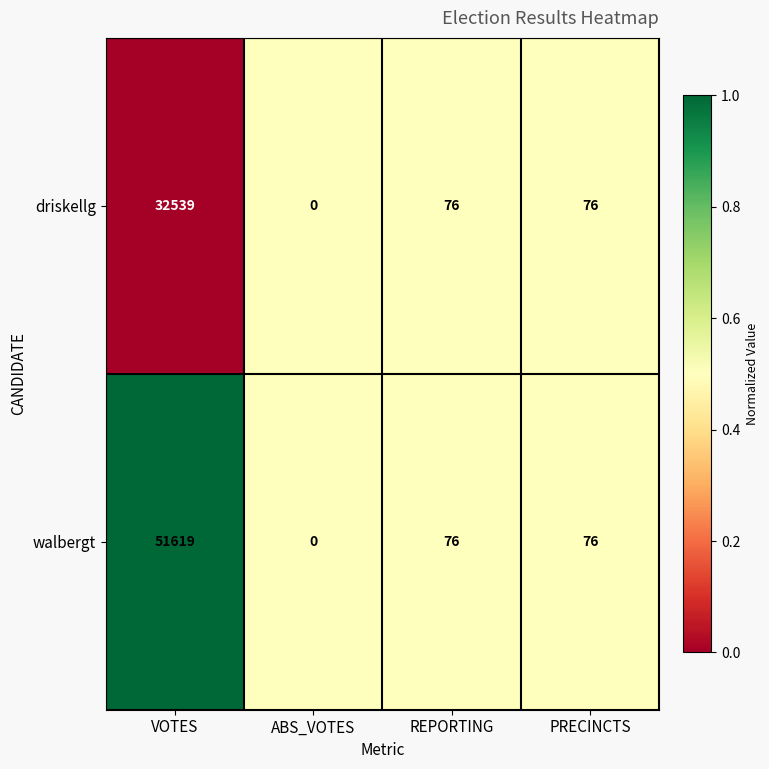

At which category is the sum across all series the highest?

VOTES